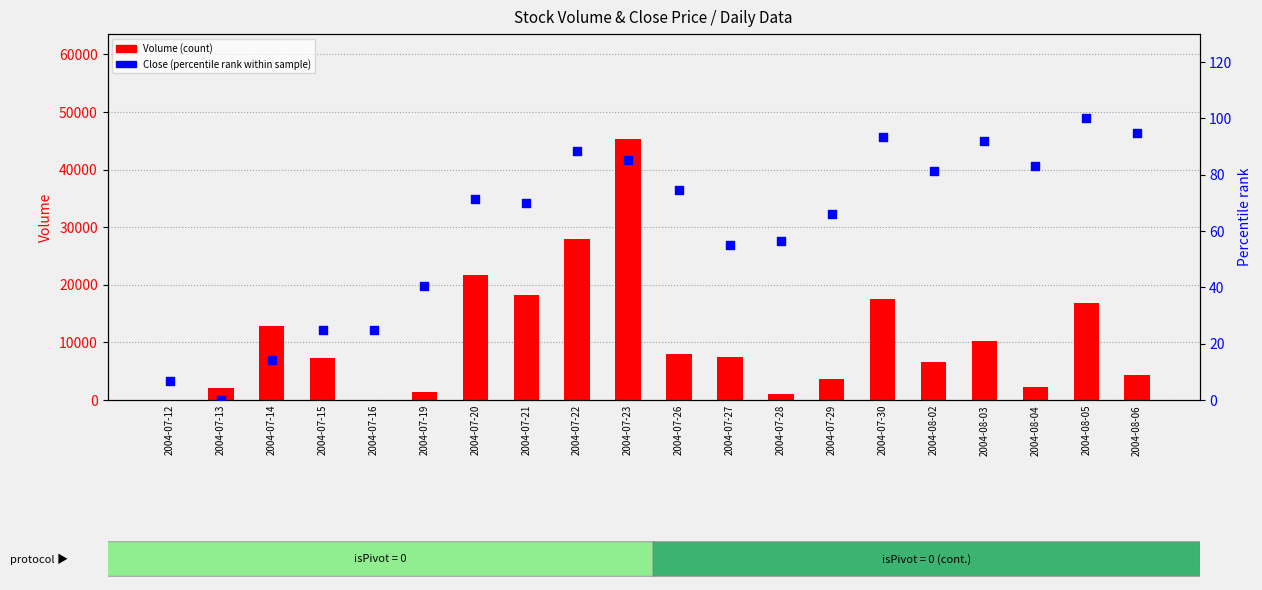

Which series has the largest total across all categories?

Volume (count)